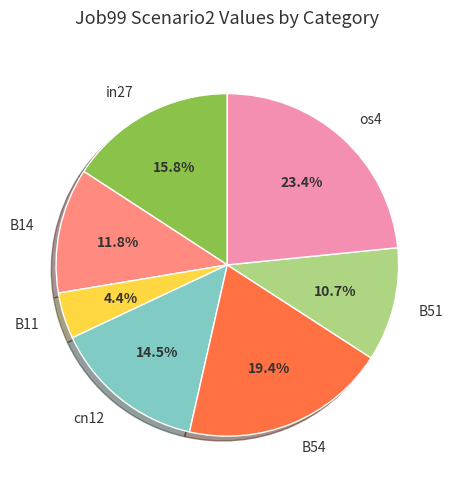

Is the sum of in27 and B11 greater than half?

No